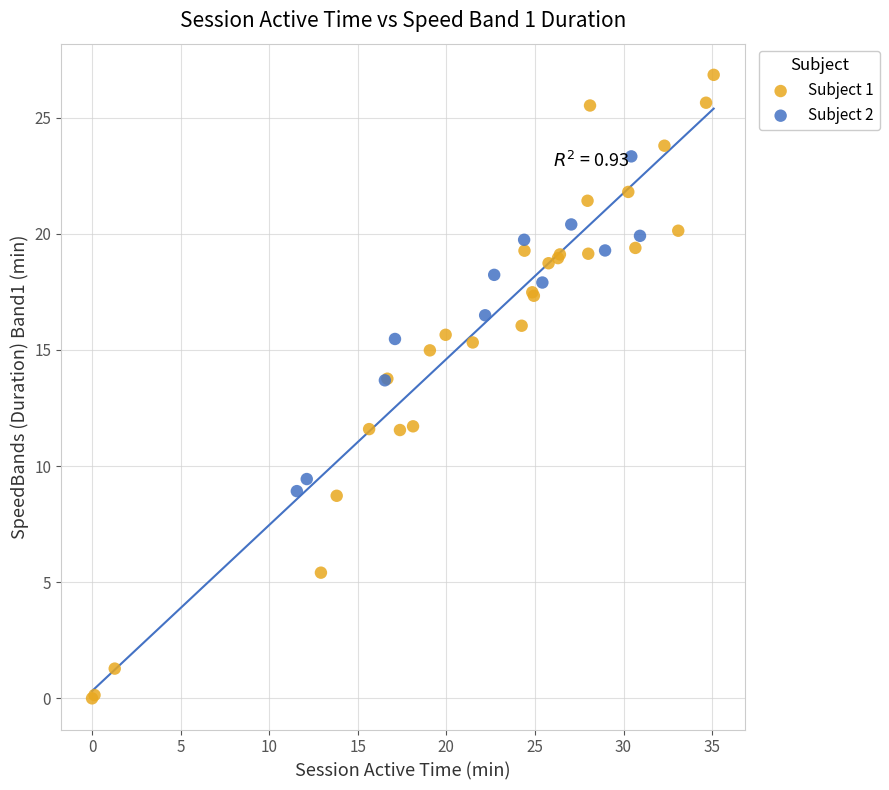

Which series reaches the minimum Y coordinate?

Subject 1